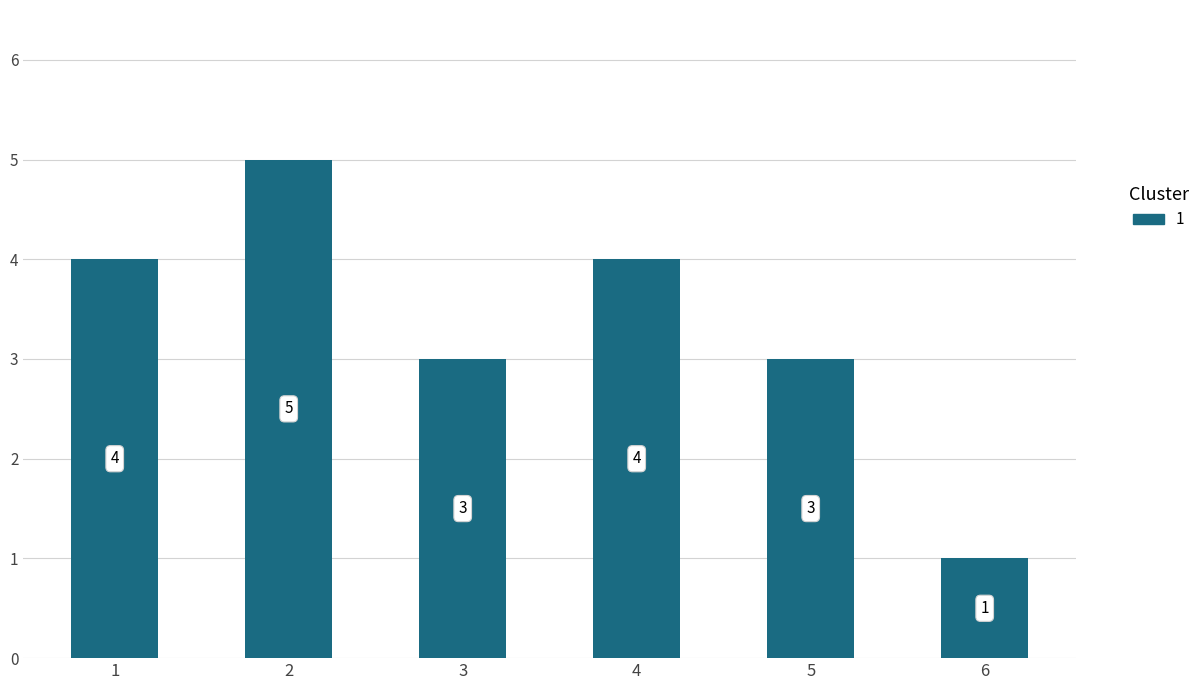

Which has a higher value, 5 or 6?

5